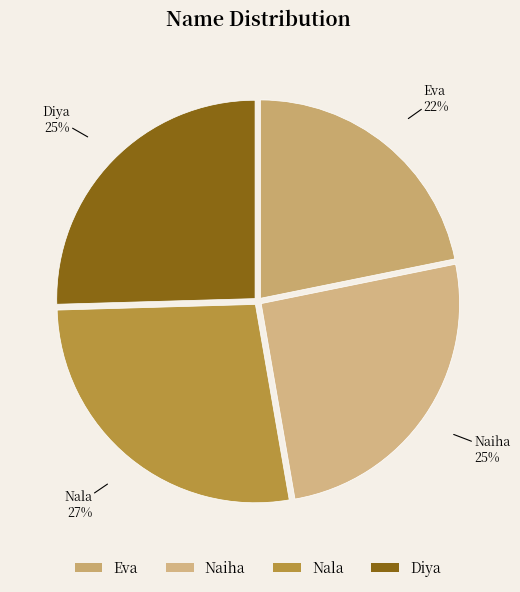

Approximately how many times larger is the value at Naiha compared to Diya?

1.0